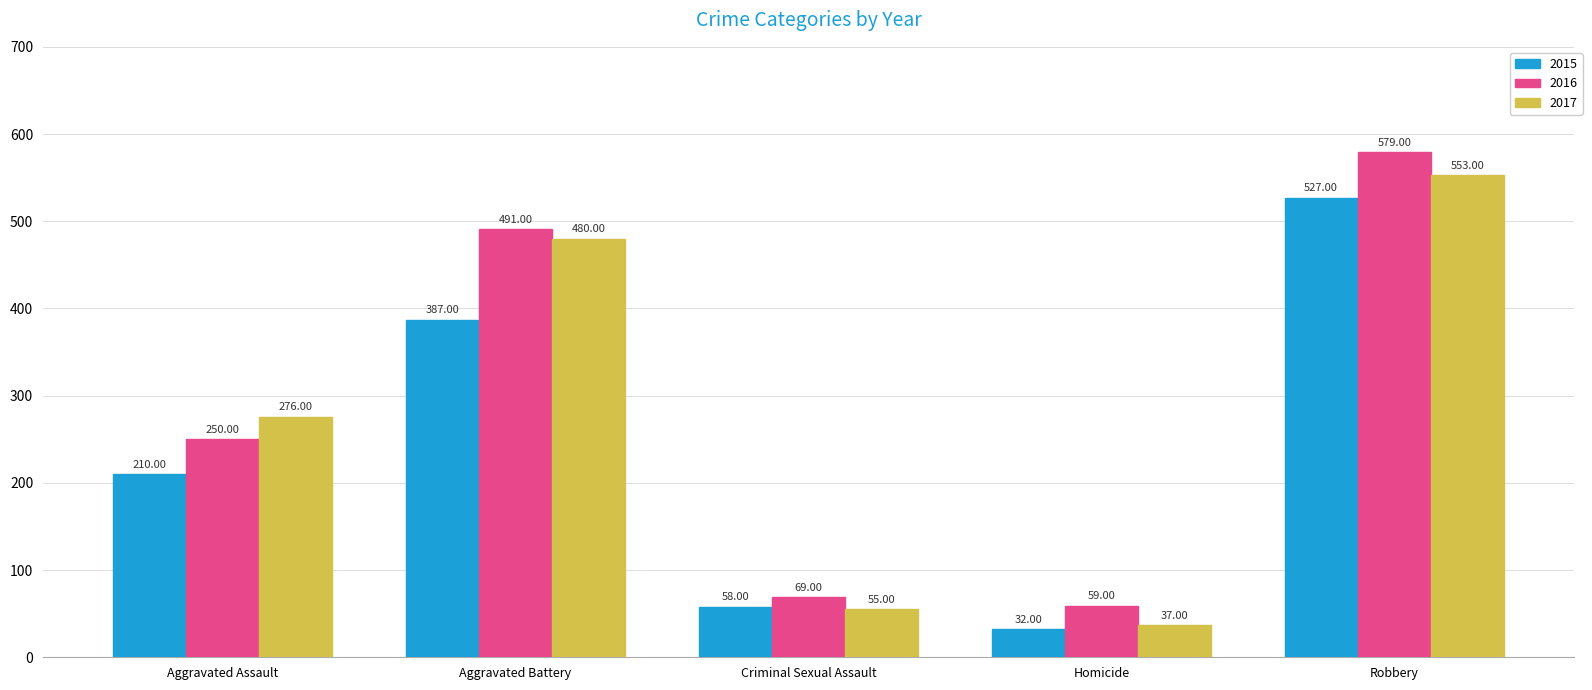

What is the greatest value displayed?

579